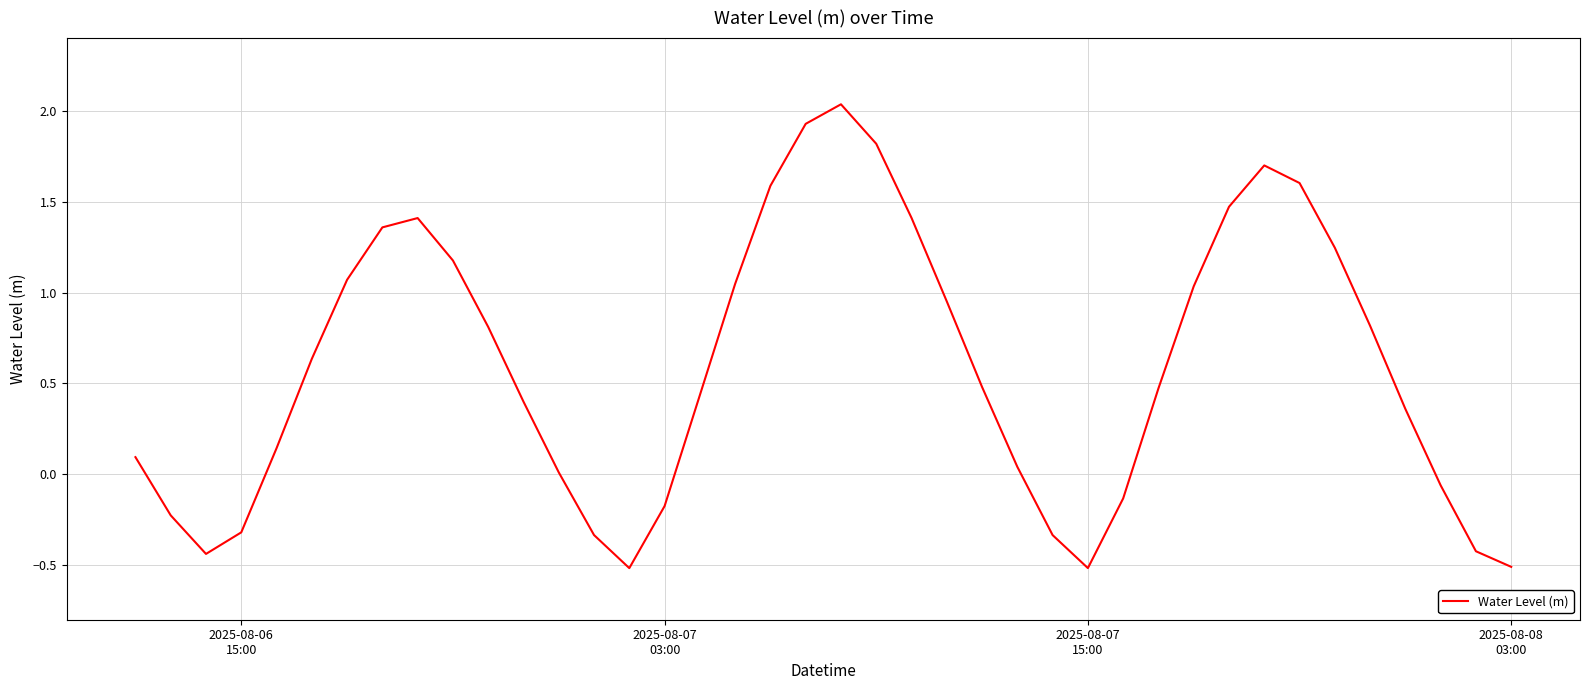

How many lines are shown in the chart?

1